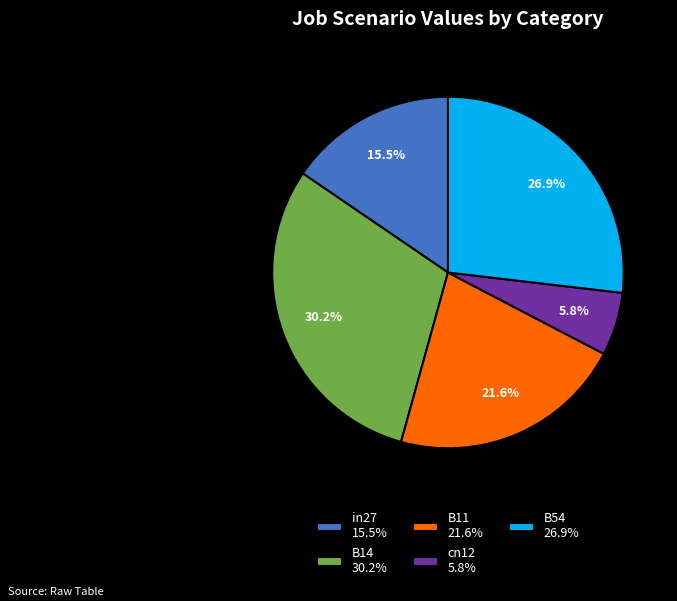

How many segments does this pie chart have?

5